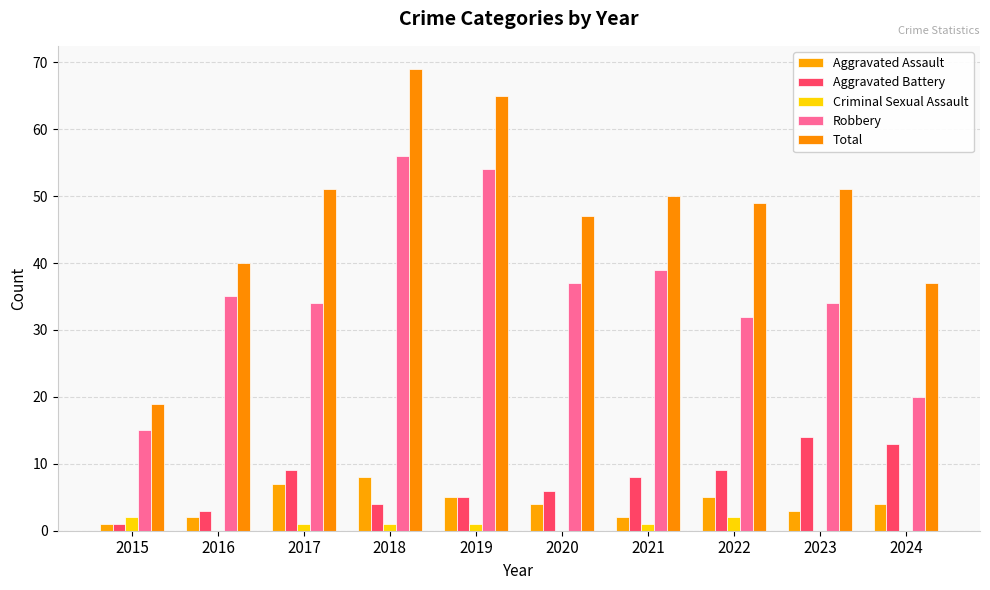

Count the Aggravated Assault values in the range 2 to 5.

7